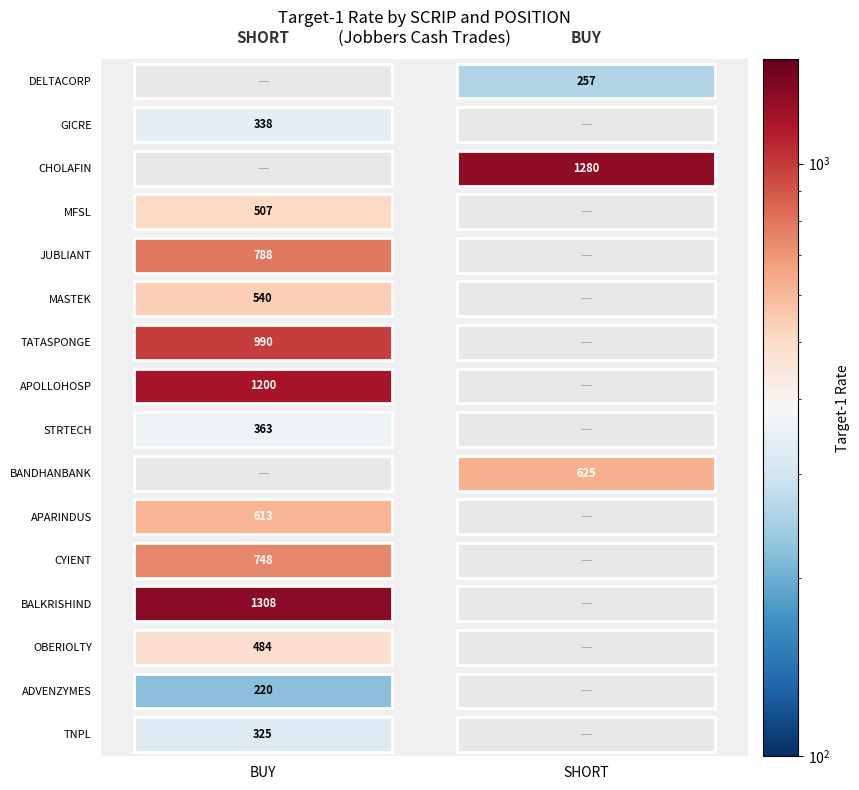

Is it true that TNPL equals 187.9 at SHORT?

False